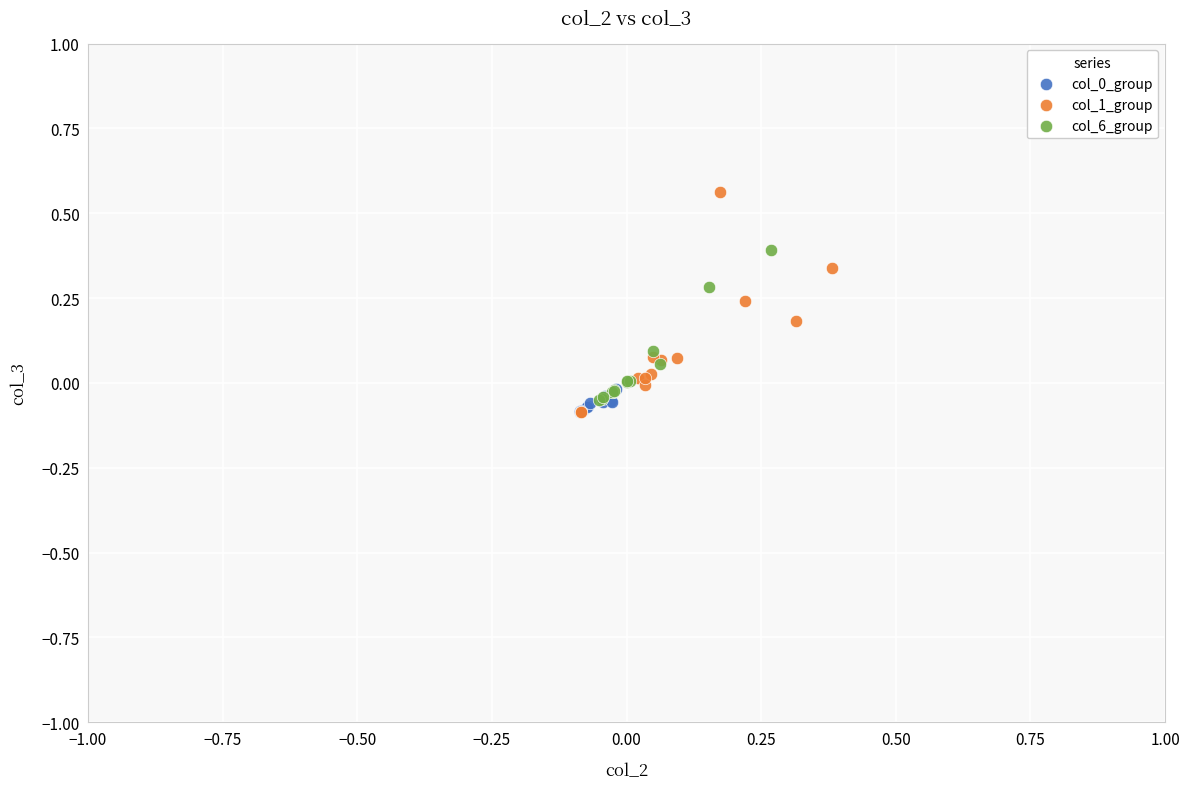

Which series has the largest Y range (max minus min)?

col_1_group